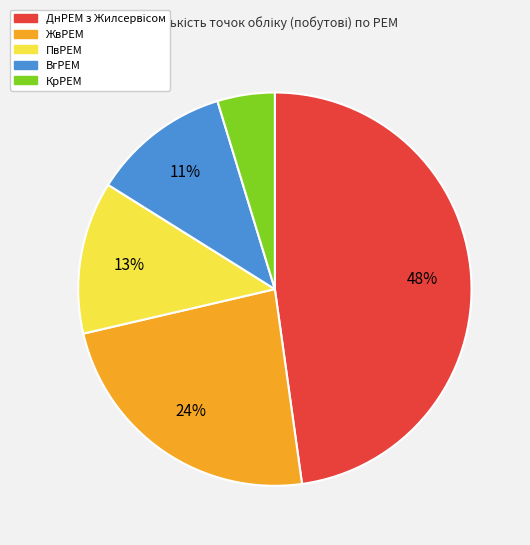

True or false: ПвРЕМ accounts for 13% of the total.

True